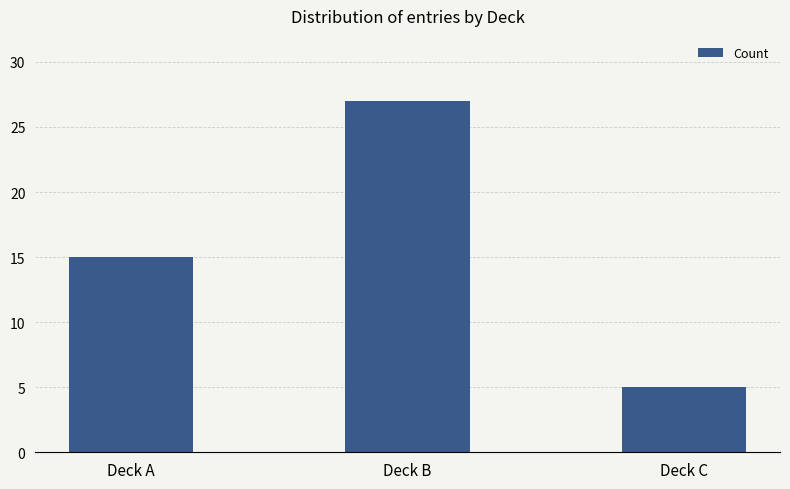

What is the average value?

16